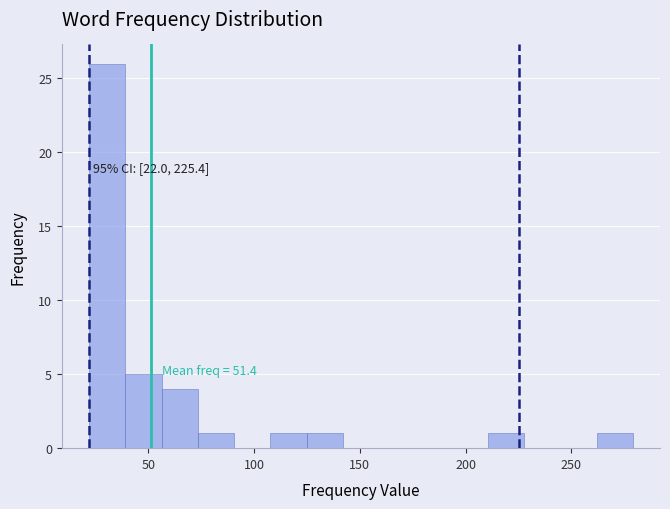

Read against the x-axis, roughly where is the centre of the tallest bar?

30